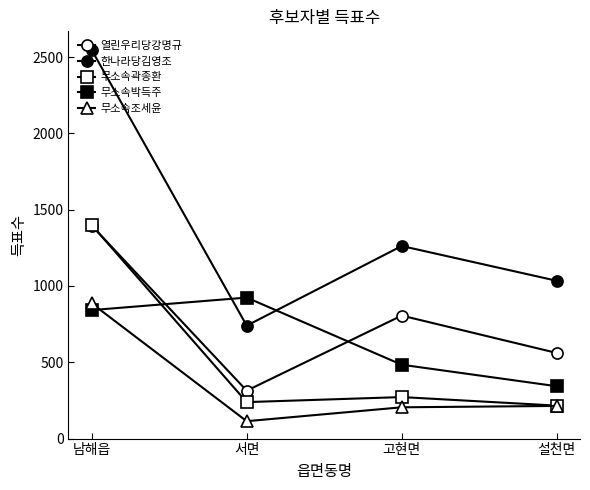

What is the total value across all series at 남해읍?

7071